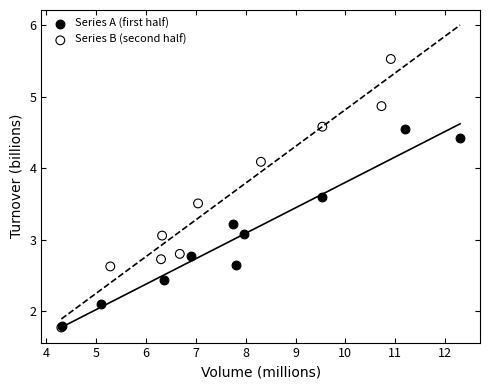

Which series has the widest spread of Y values?

Series B (second half)